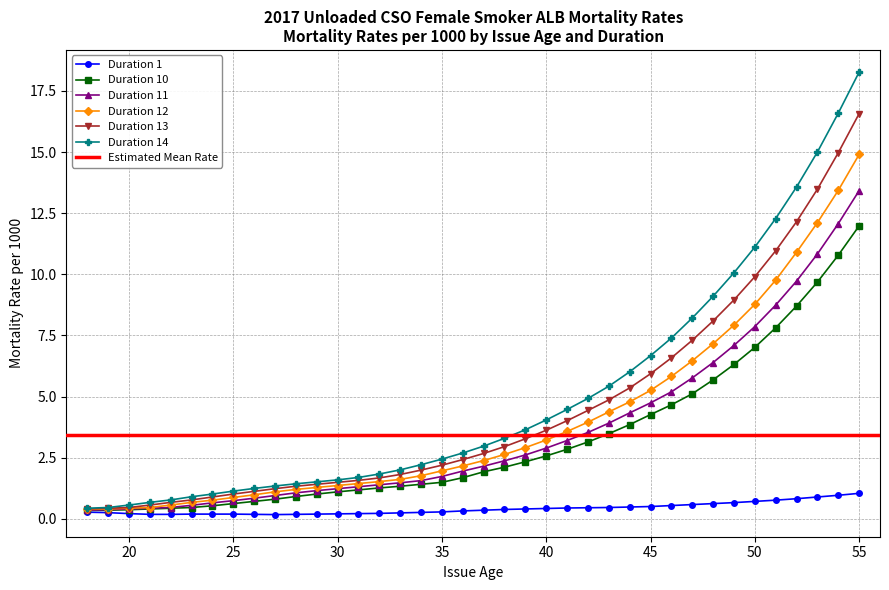

Which has a higher value, 42 or 26?

42